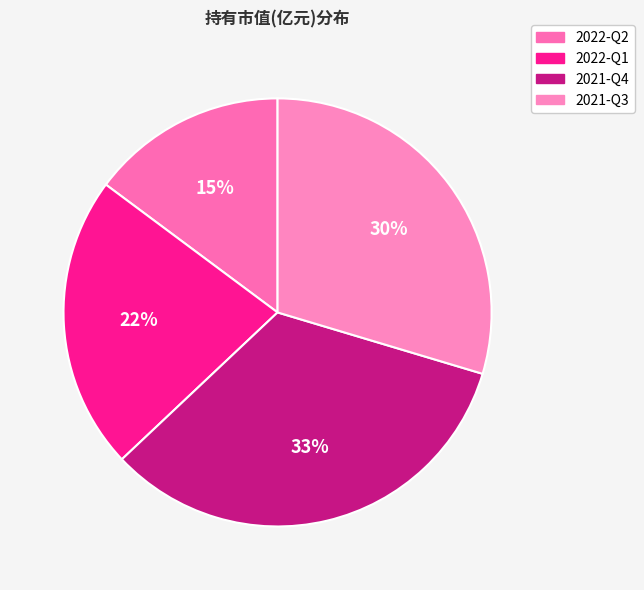

How much of the chart is everything except 2021-Q4?

66.7%